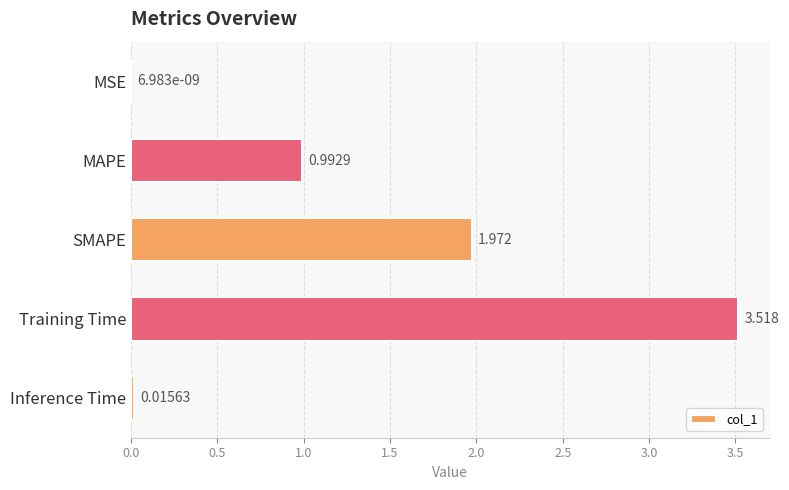

Which category has the highest value across all series?

Training Time